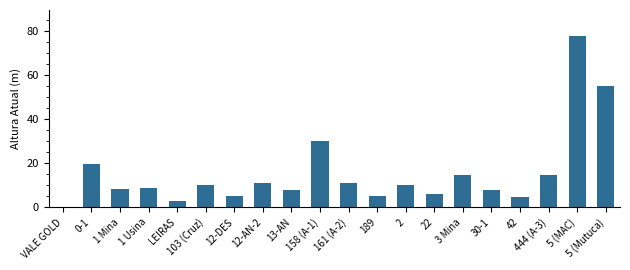

At which category does the chart reach its peak across all series?

5 (MAC)